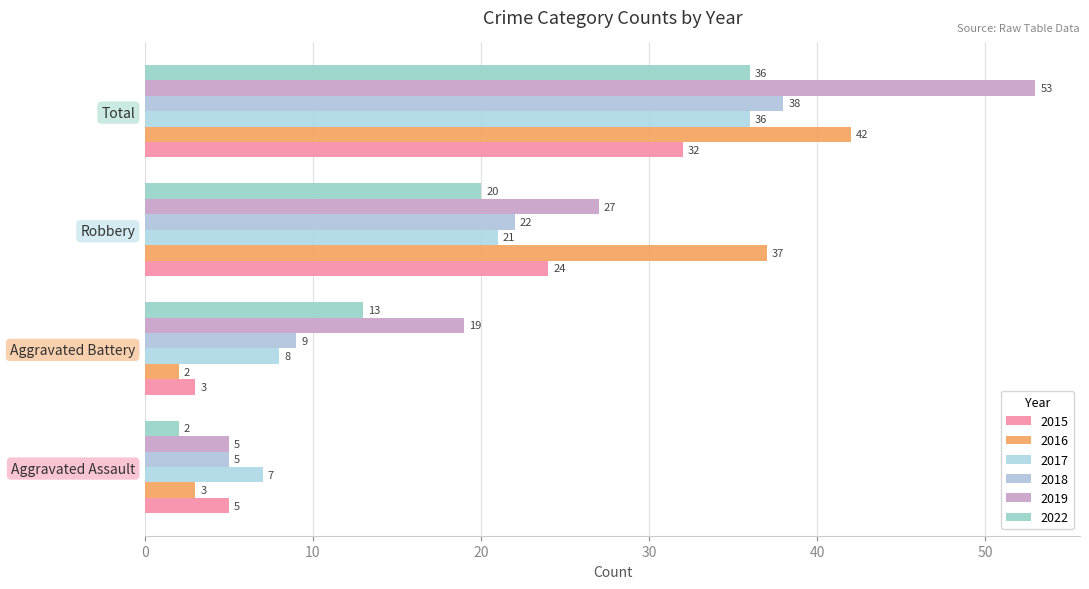

List the labels in order of 2019 value, largest first.

Total, Robbery, Aggravated Battery, Aggravated Assault